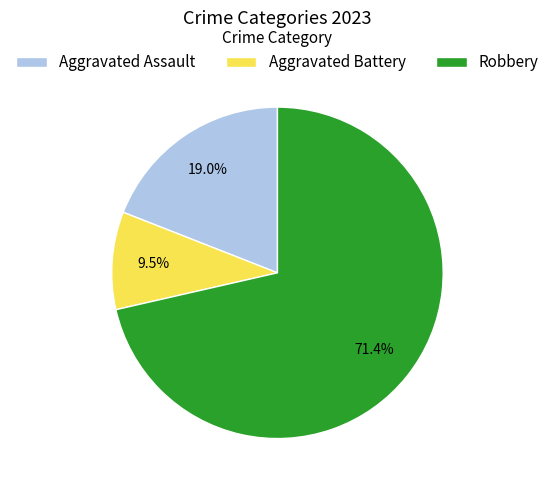

Is there a majority slice in this chart?

Yes